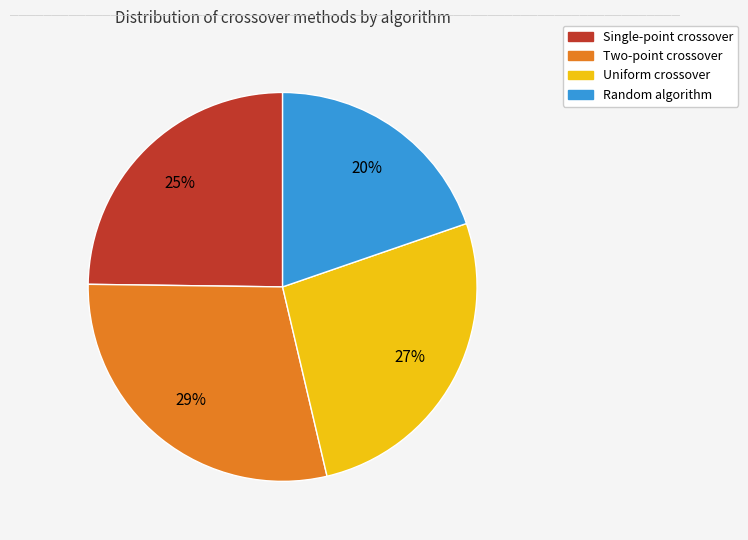

How many slices are in this pie chart?

4